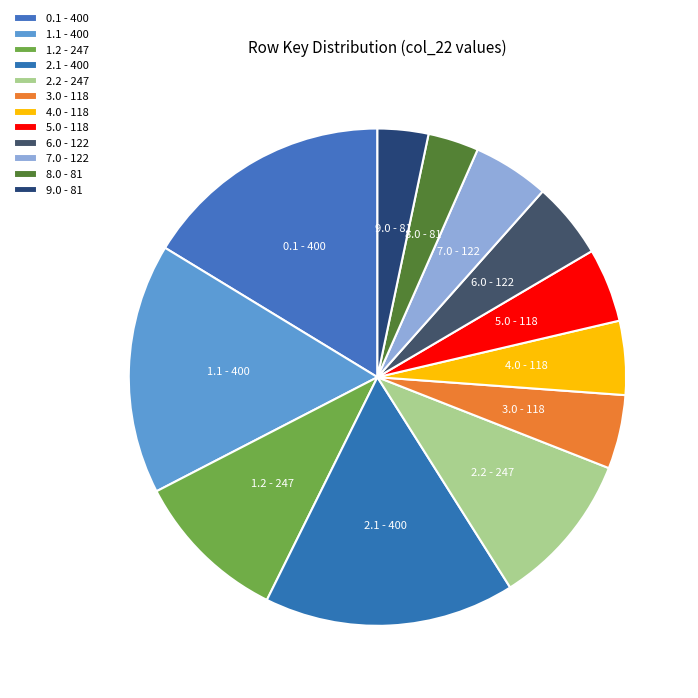

Is the sum of 7.0 and 9.0 greater than half?

No